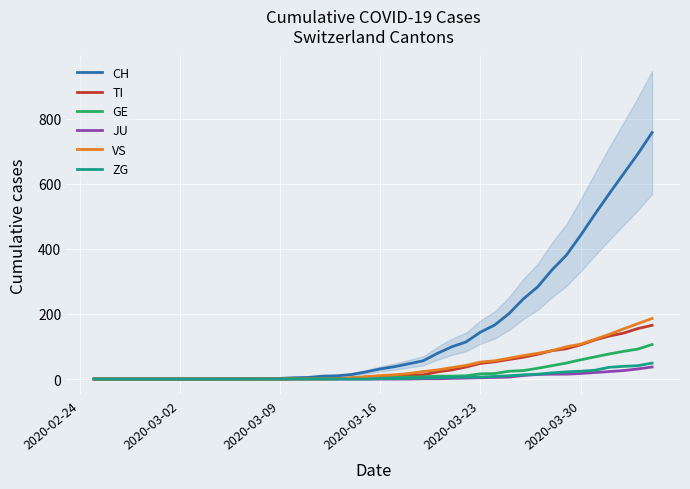

Which label corresponds to the smallest value in the chart?

2020-02-24